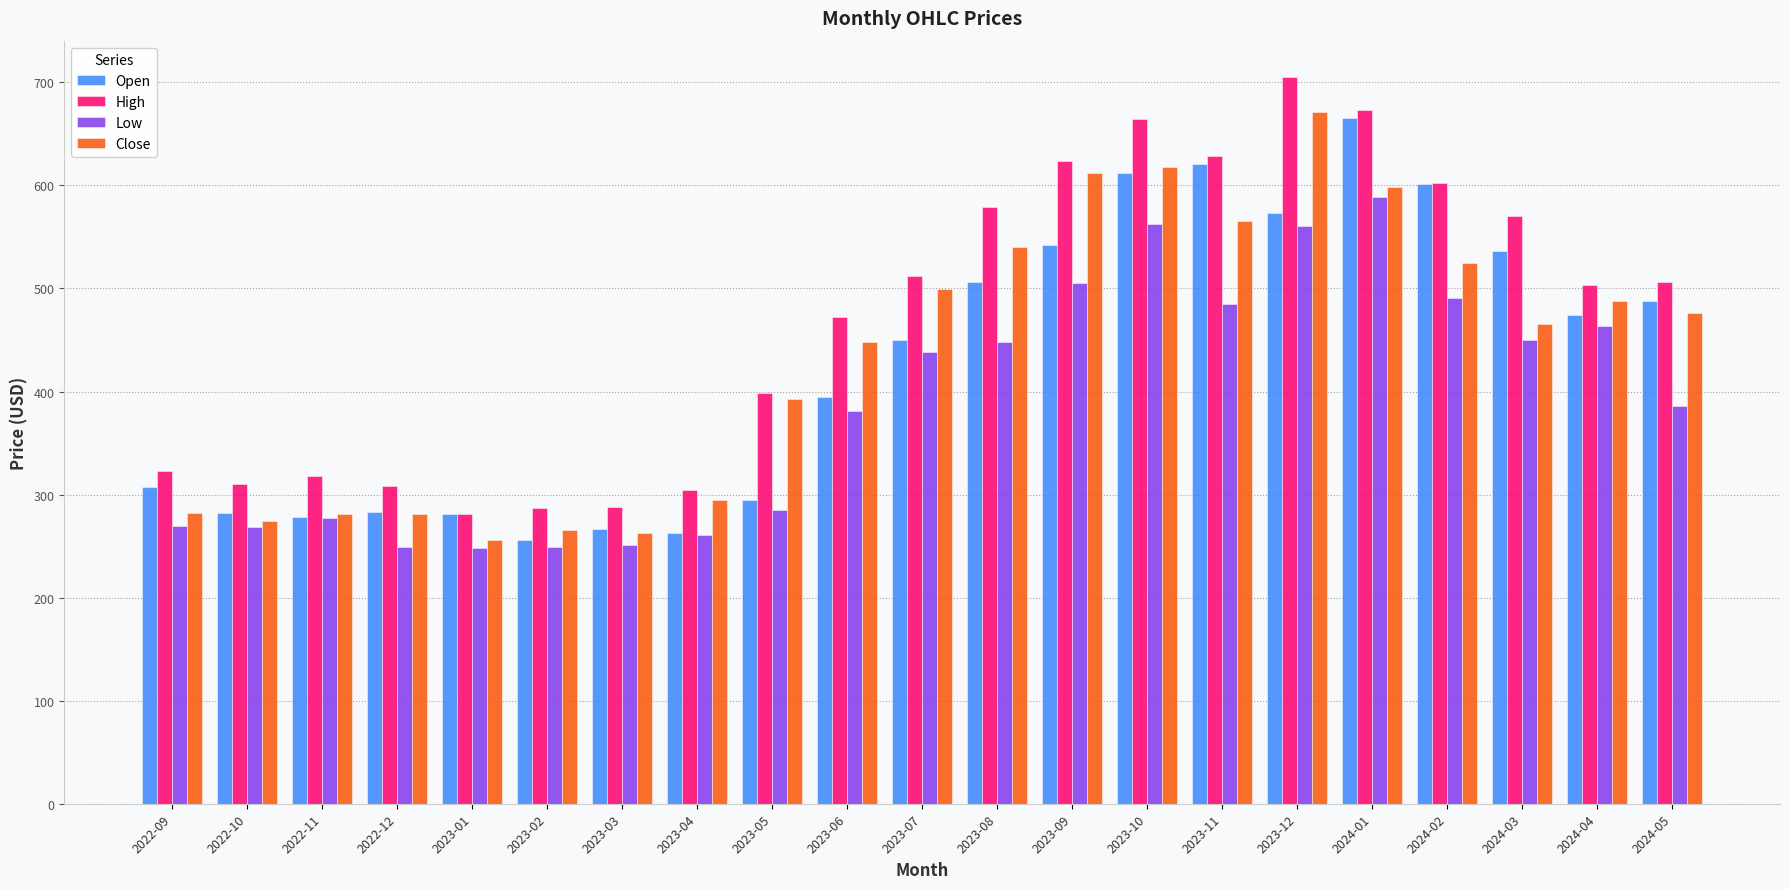

What is the lowest value of the Open series?

256.1